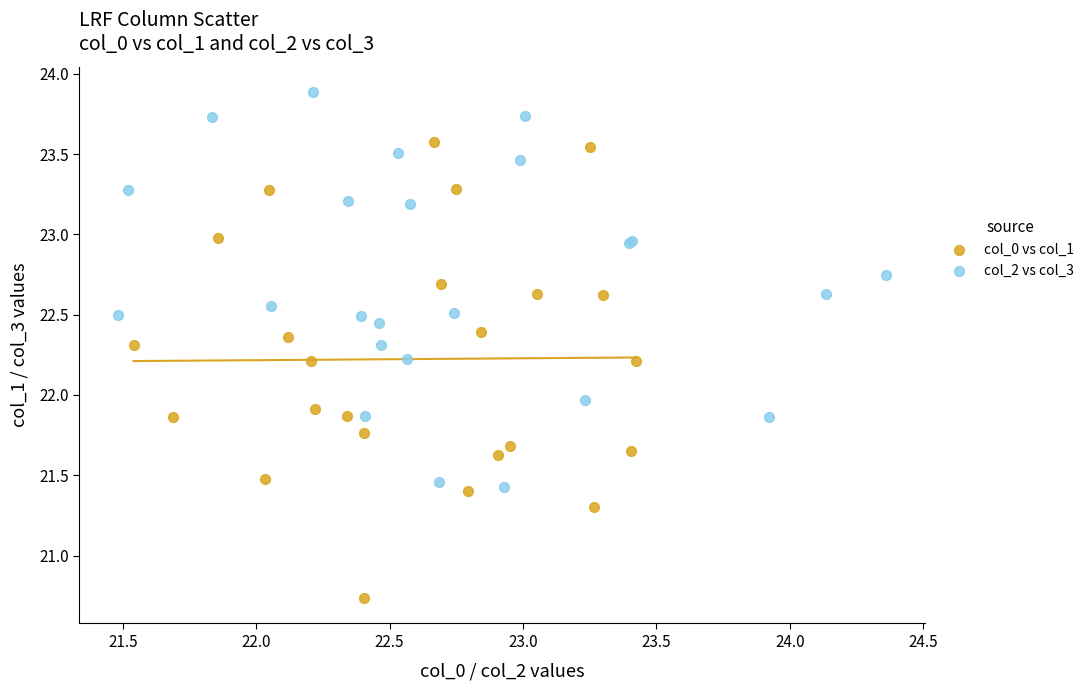

Which series reaches the minimum Y coordinate?

col_0 vs col_1